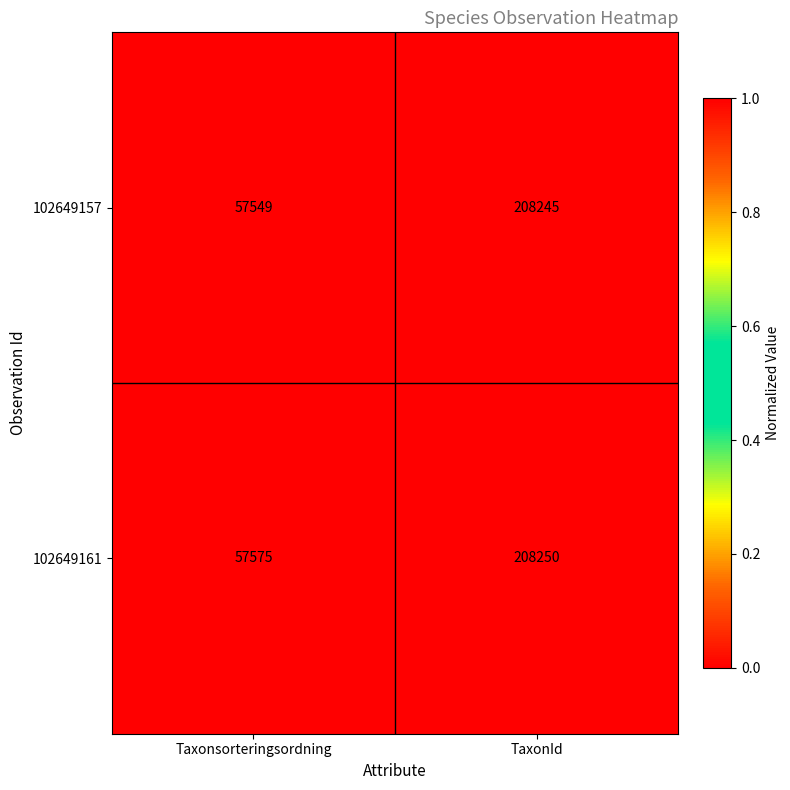

List the series in order of their overall mean, highest first.

102649161, 102649157